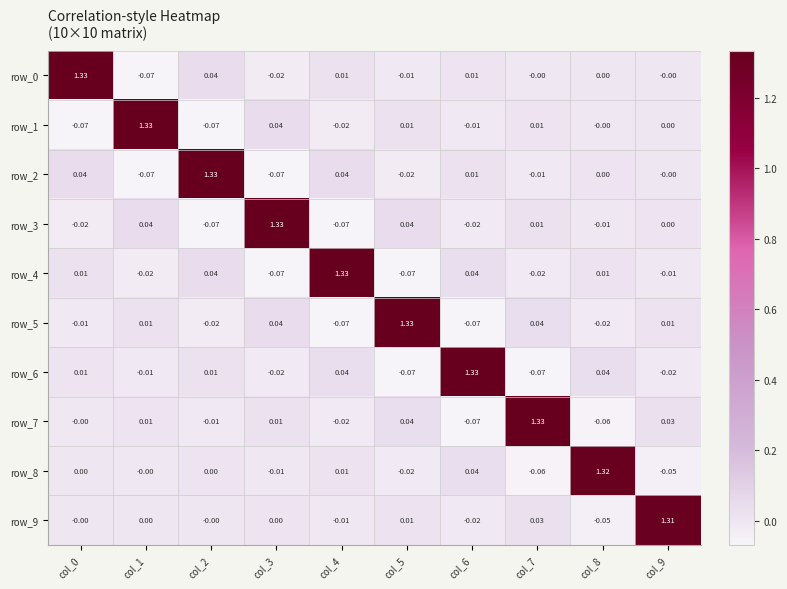

Reading right to left, list all the values displayed in this chart.

row_0: -0.0	0.0	-0.0	0.0	-0.0	0.0	-0.0	0.0	-0.1	1.3
row_1: 0.0	-0.0	0.0	-0.0	0.0	-0.0	0.0	-0.1	1.3	-0.1
row_2: -0.0	0.0	-0.0	0.0	-0.0	0.0	-0.1	1.3	-0.1	0.0
row_3: 0.0	-0.0	0.0	-0.0	0.0	-0.1	1.3	-0.1	0.0	-0.0
row_4: -0.0	0.0	-0.0	0.0	-0.1	1.3	-0.1	0.0	-0.0	0.0
row_5: 0.0	-0.0	0.0	-0.1	1.3	-0.1	0.0	-0.0	0.0	-0.0
row_6: -0.0	0.0	-0.1	1.3	-0.1	0.0	-0.0	0.0	-0.0	0.0
row_7: 0.0	-0.1	1.3	-0.1	0.0	-0.0	0.0	-0.0	0.0	-0.0
row_8: -0.0	1.3	-0.1	0.0	-0.0	0.0	-0.0	0.0	-0.0	0.0
row_9: 1.3	-0.0	0.0	-0.0	0.0	-0.0	0.0	-0.0	0.0	-0.0